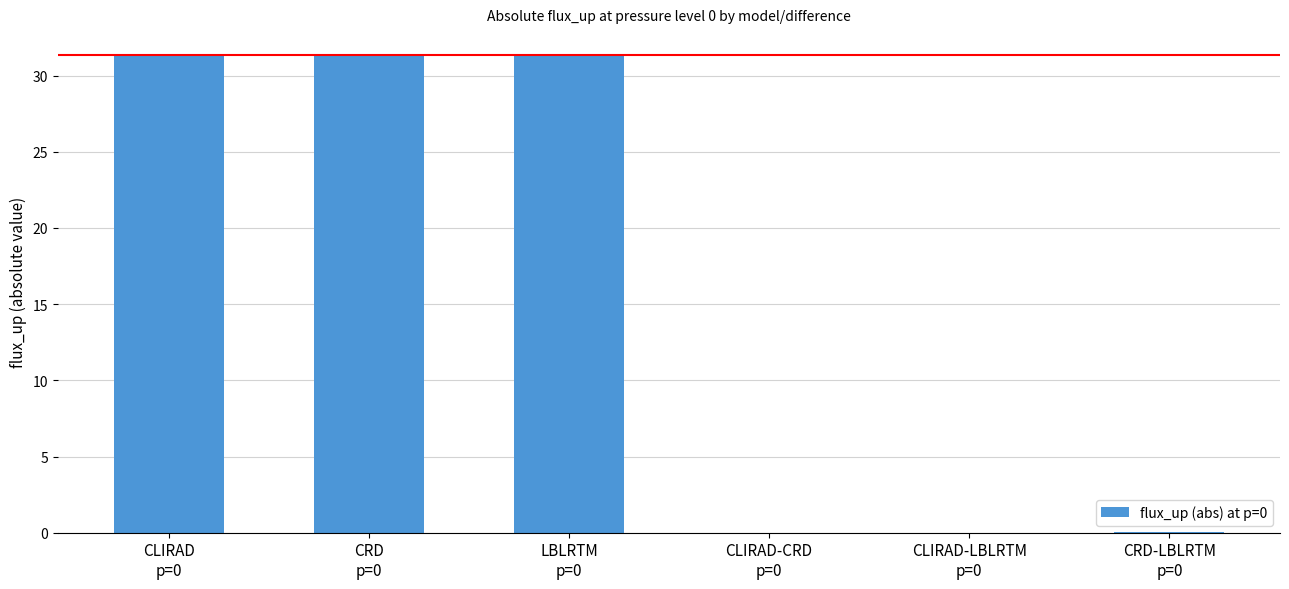

What is the greatest value displayed?

31.4